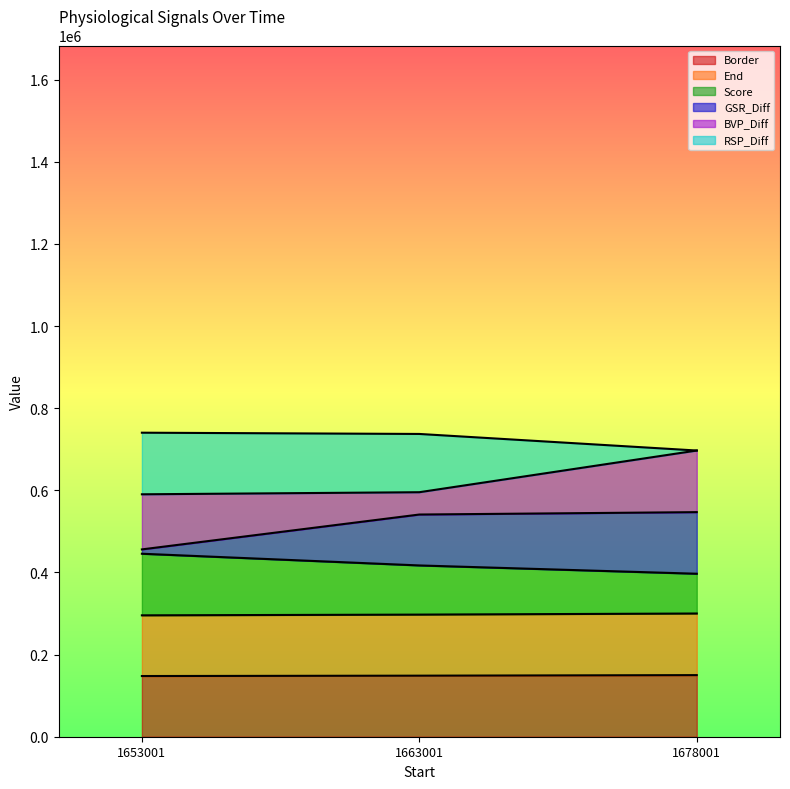

Does the chart have visible grid lines?

No